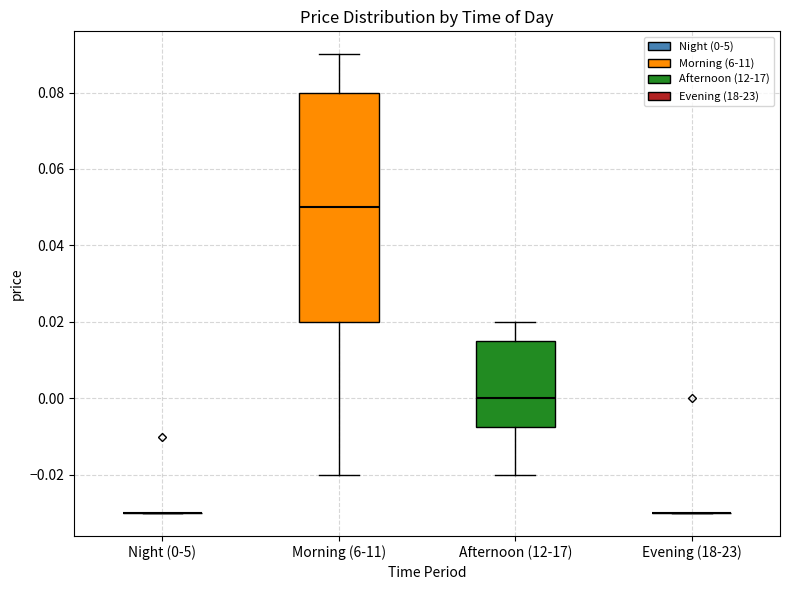

Reading left to right, transcribe this box plot: for each box, give where its median line is, the range the box spans, and where its two whiskers end, as read against the y-axis. The values are not printed on the chart, so give them approximately, as read against the axis.

Night (0-5): box collapsed to a line at -0.030, whiskers -0.030 to -0.030
Morning (6-11): median 0.050, box 0.020 to 0.080, whiskers -0.020 to 0.090
Afternoon (12-17): median 0.000, box -0.008 to 0.016, whiskers -0.020 to 0.020
Evening (18-23): box collapsed to a line at -0.030, whiskers -0.030 to -0.030